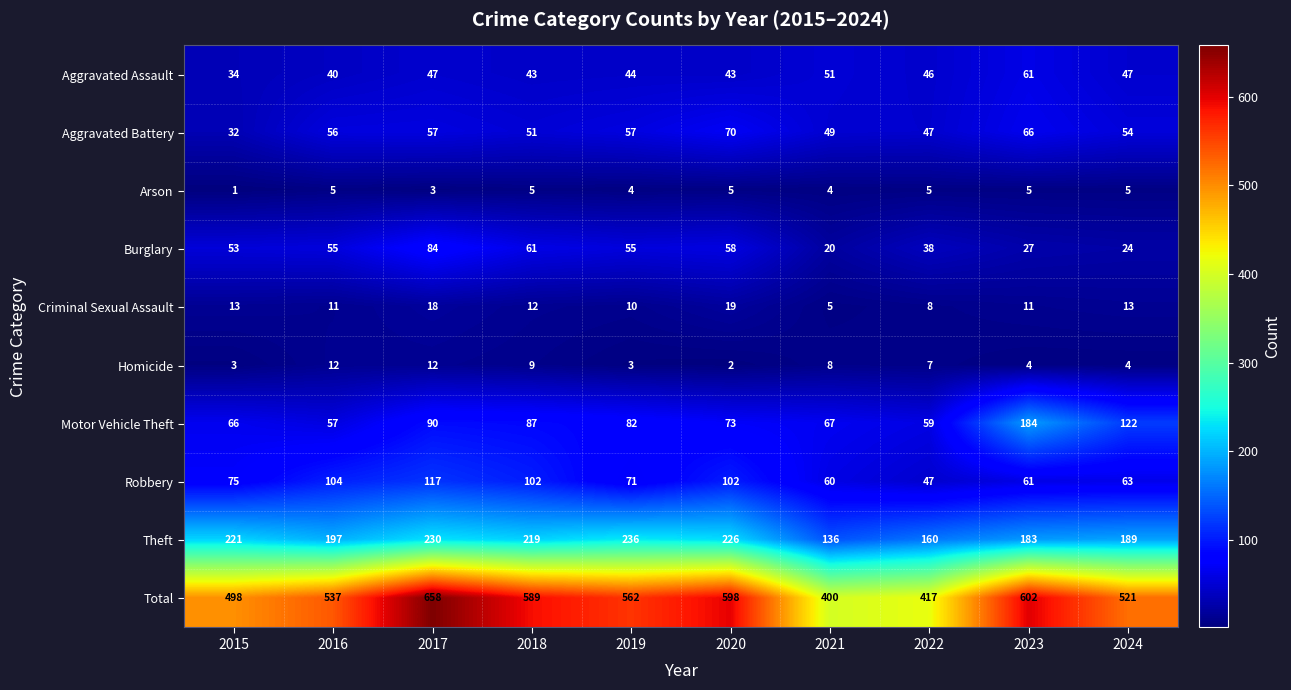

What is the maximum value shown in the chart?

658